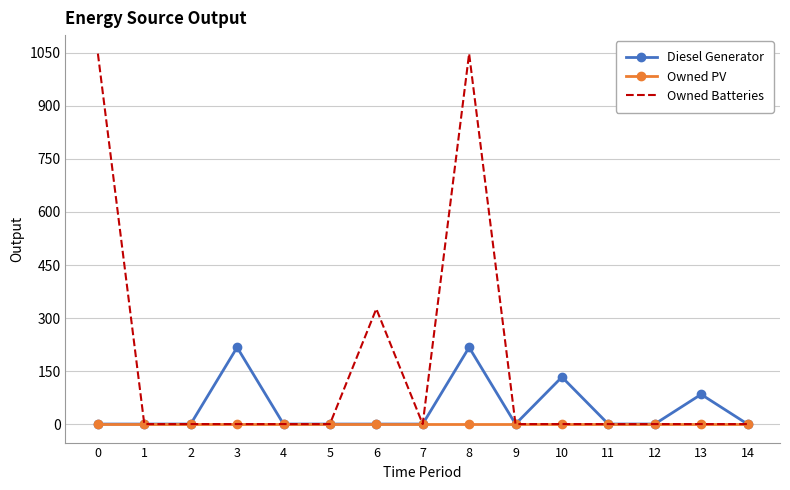

At which label is Owned Batteries closest to 524?

6